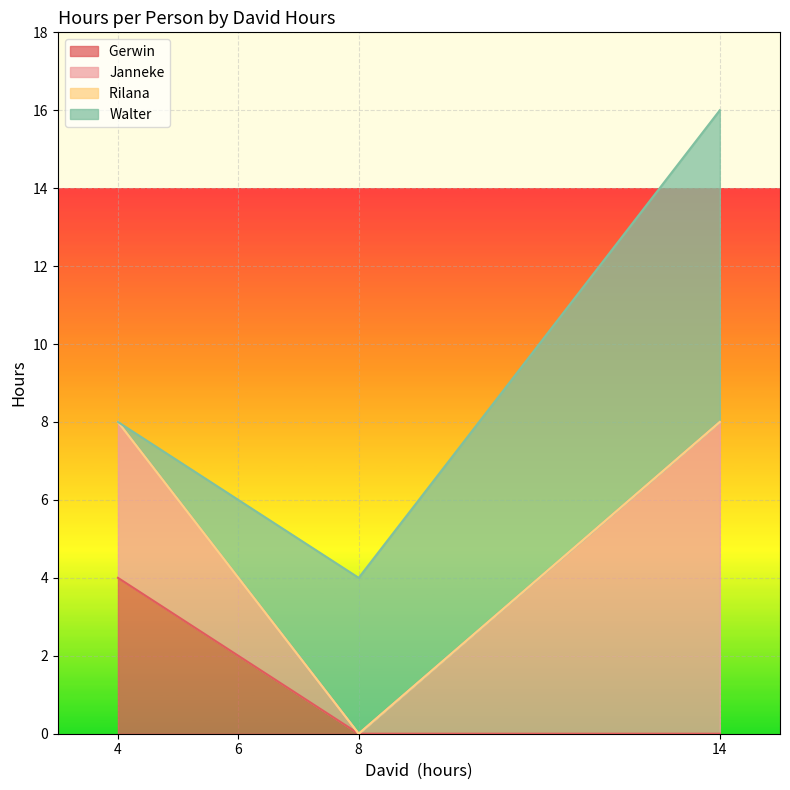

What is the total value across all series at 6?

6